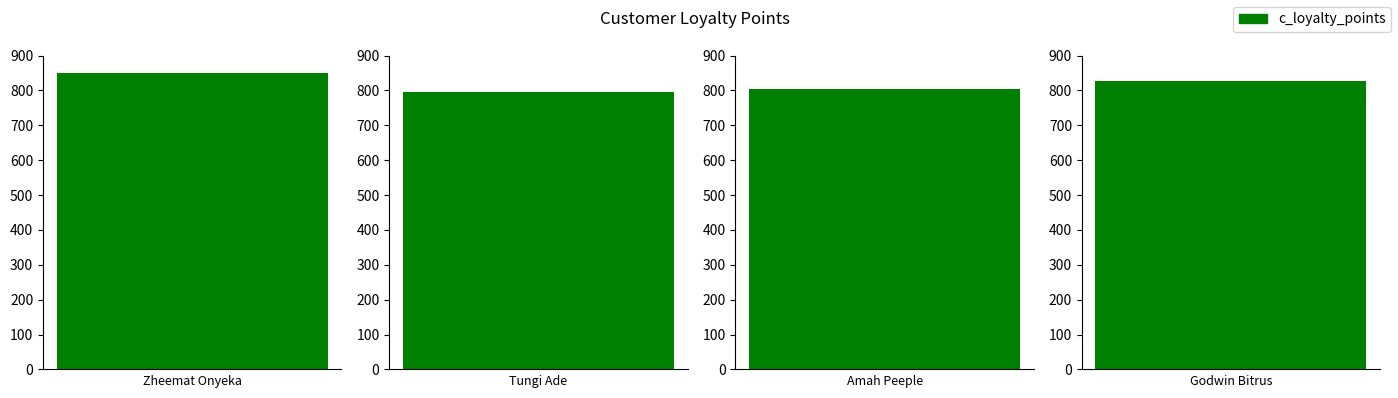

Reading left to right, list all the values displayed in this chart.

849	796	805	827